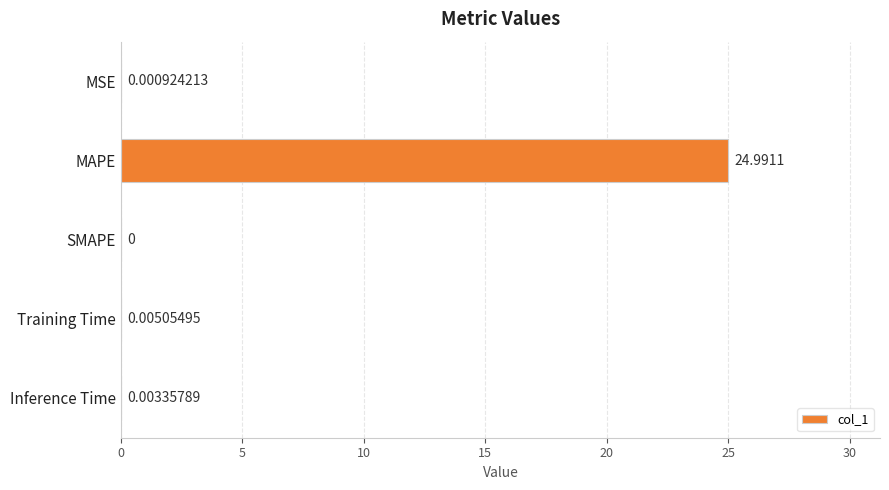

How many series are shown in this chart?

1